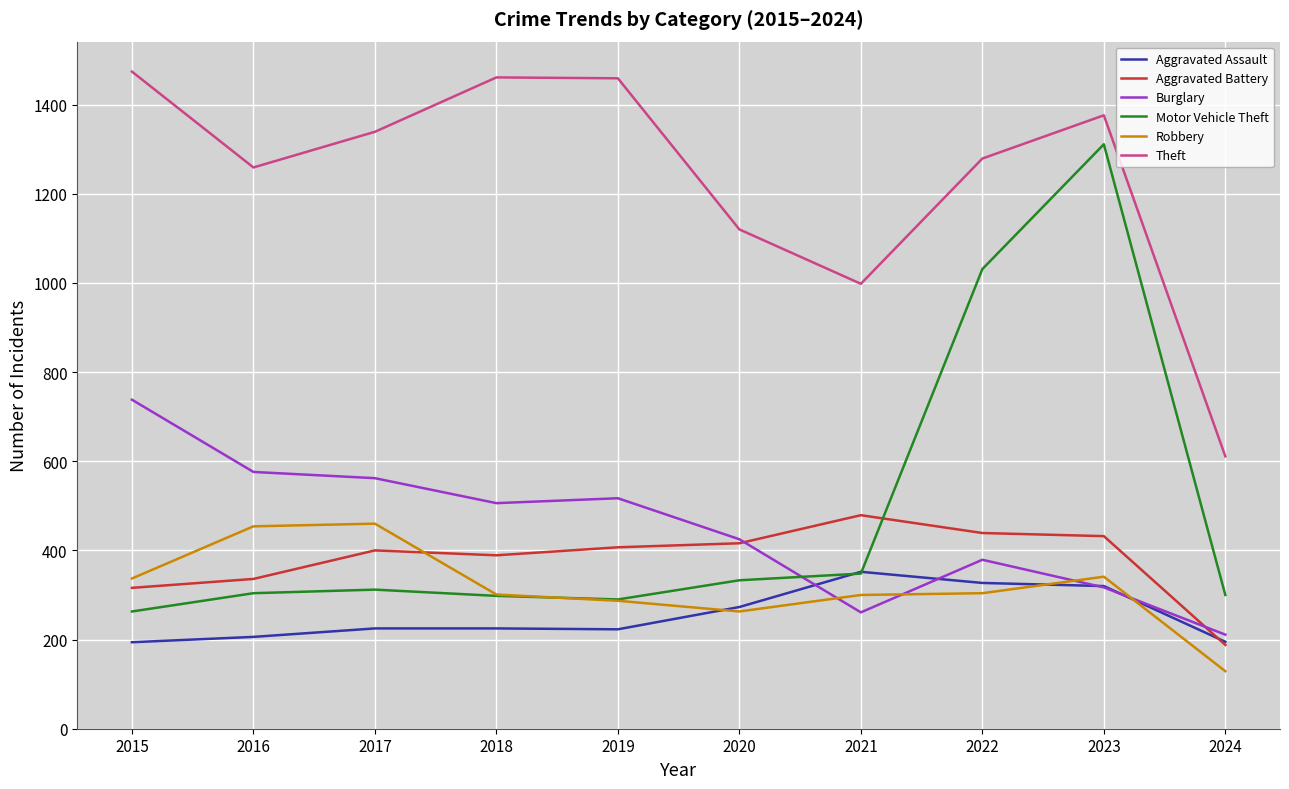

The value of Aggravated Battery at 2015 is 494. True or false?

False